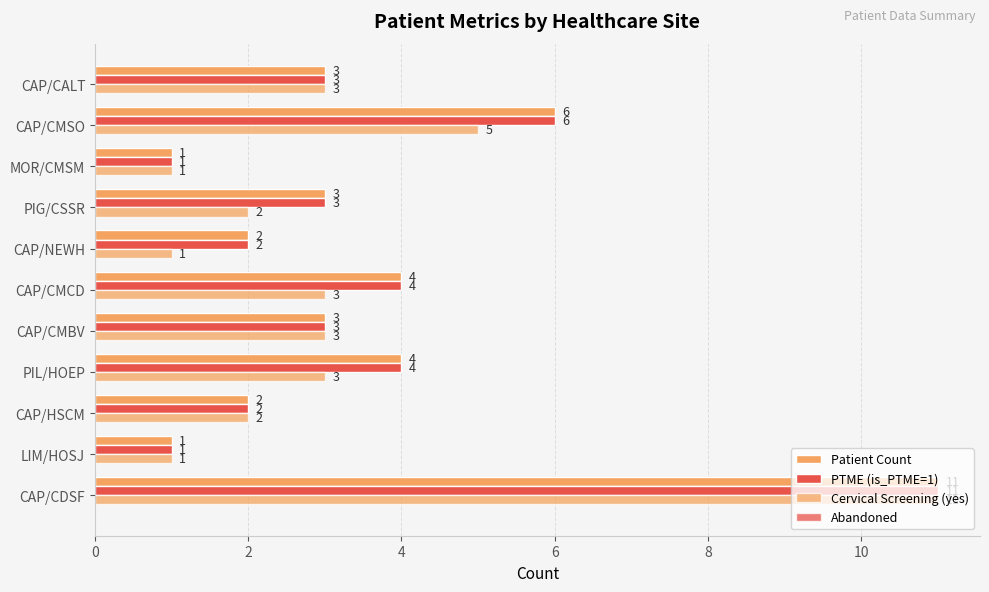

At how many categories does at least one series exceed 9?

1